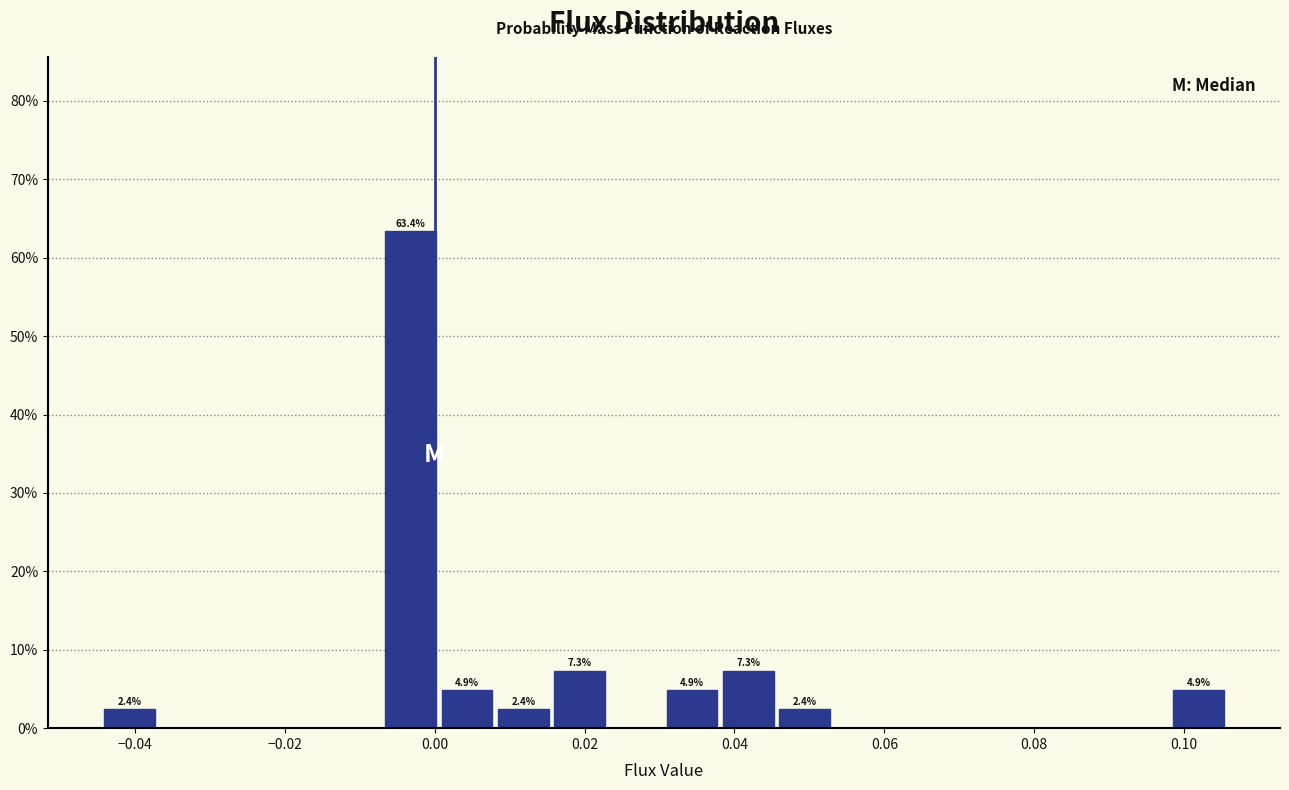

Read against the x-axis, roughly where is the centre of the tallest bar?

-0.004